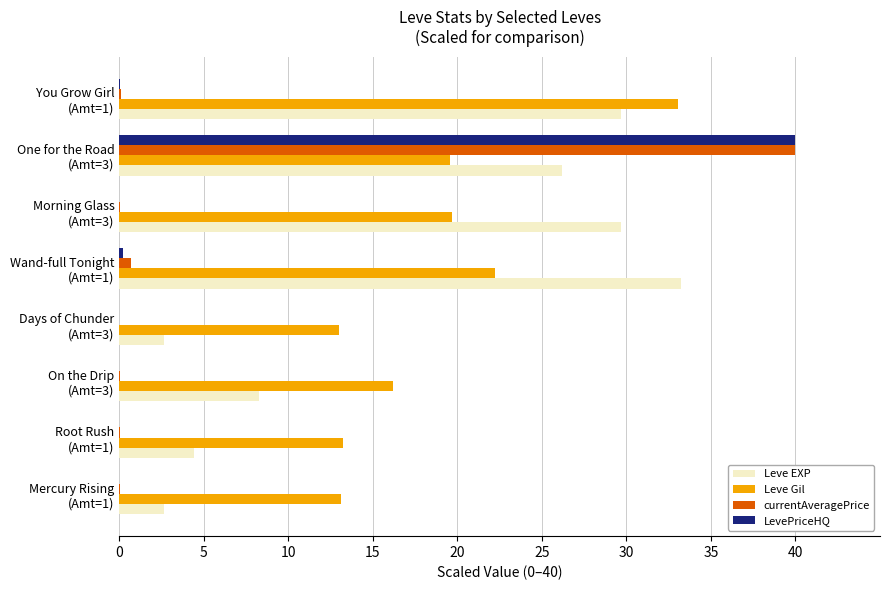

What is the sum of all Leve Gil values?

150.0